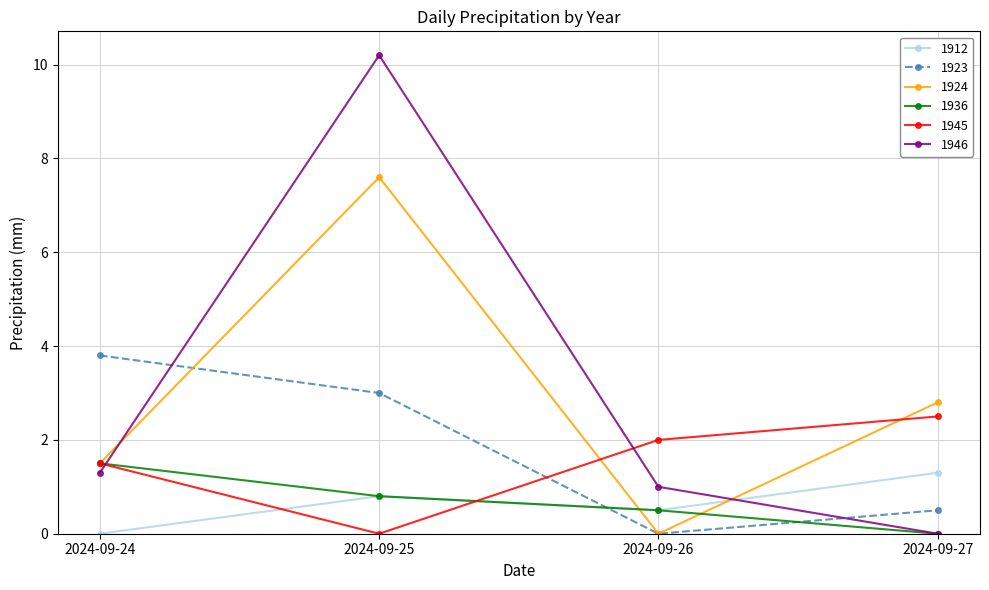

List the series in order of their peak value, highest first.

1946, 1924, 1923, 1945, 1936, 1912